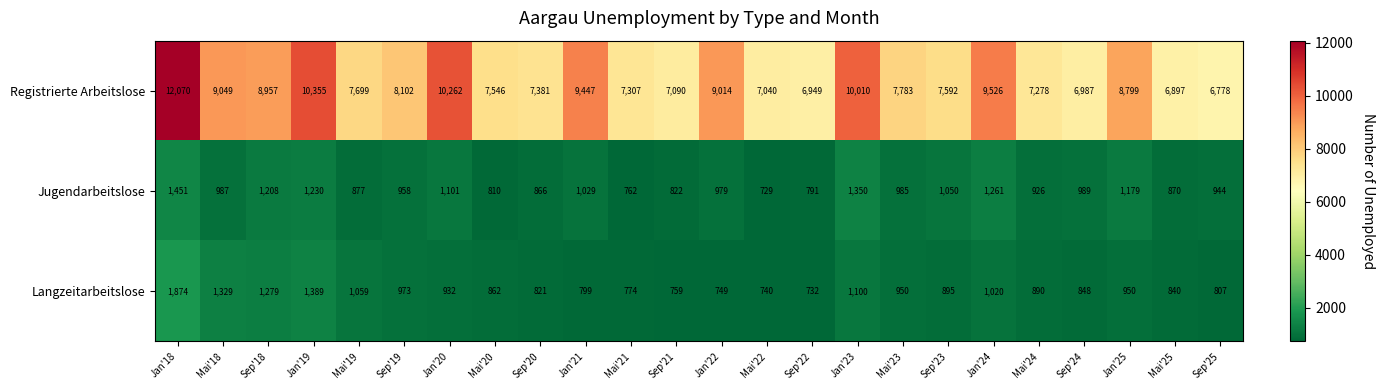

What is the sum of all Jugendarbeitslose values?

24154